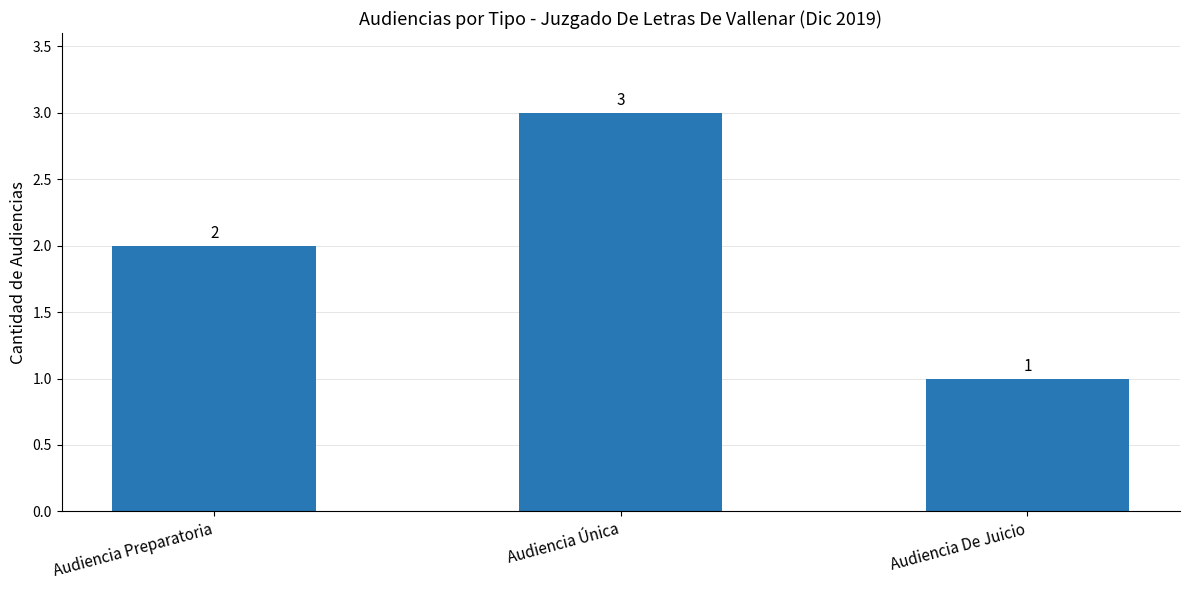

What is the change in value from Audiencia Preparatoria to Audiencia Única?

+1